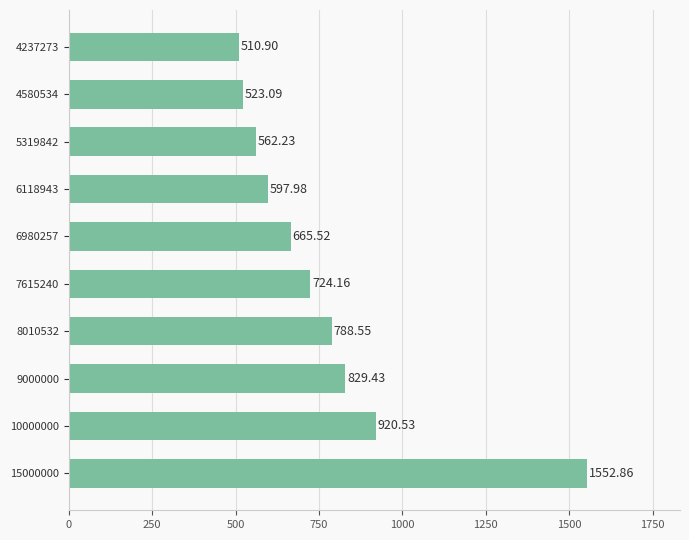

Between 5319842 and 9000000, which is larger?

9000000